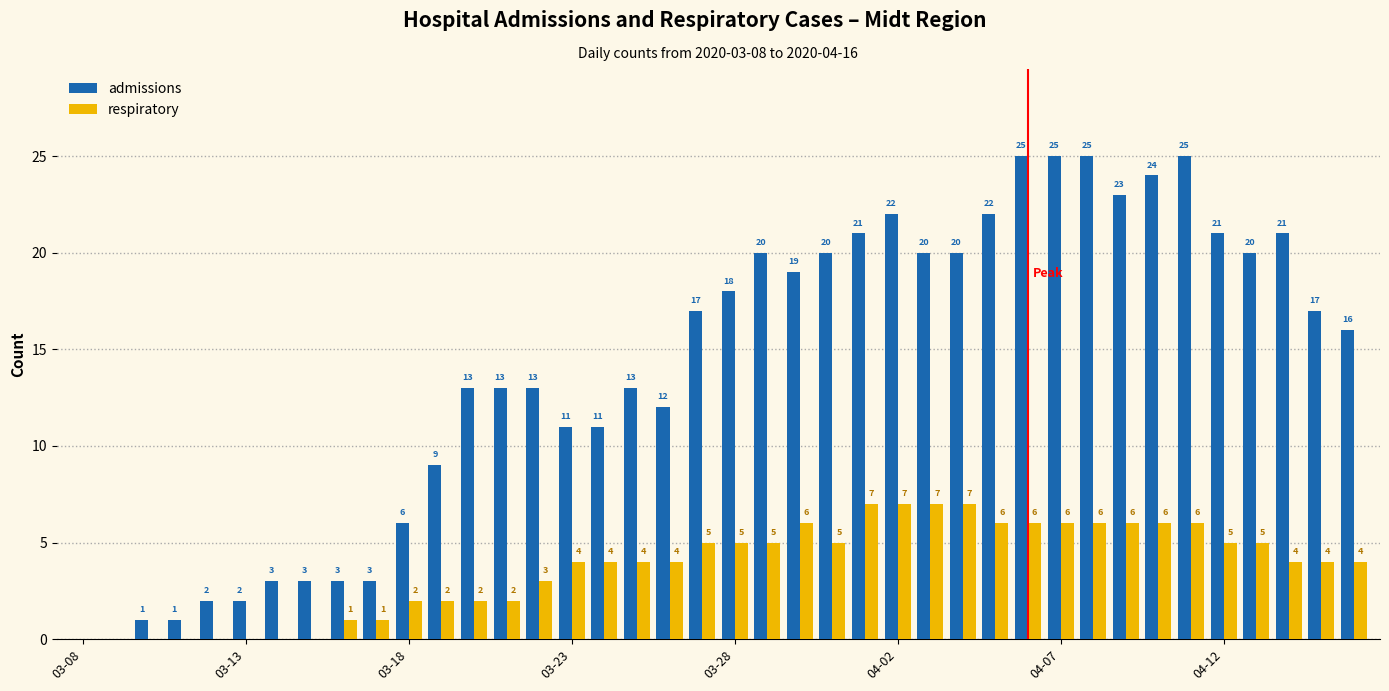

What is the maximum value for admissions?

25